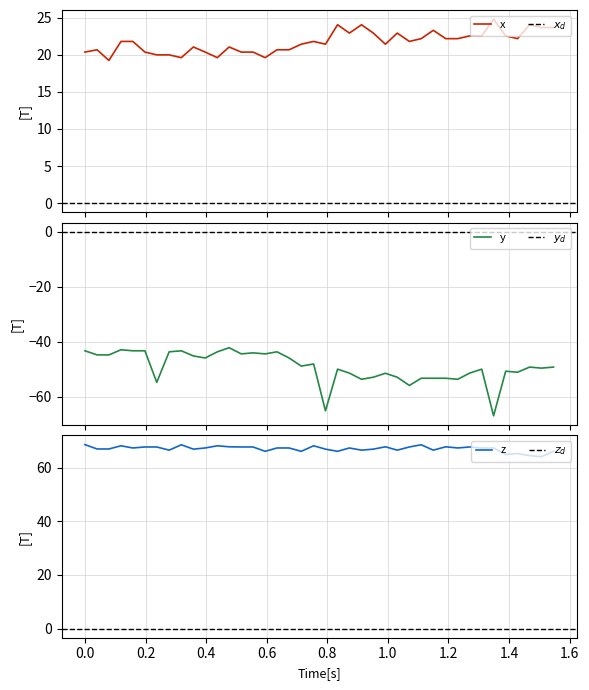

What is the minimum value for y?

-67.0